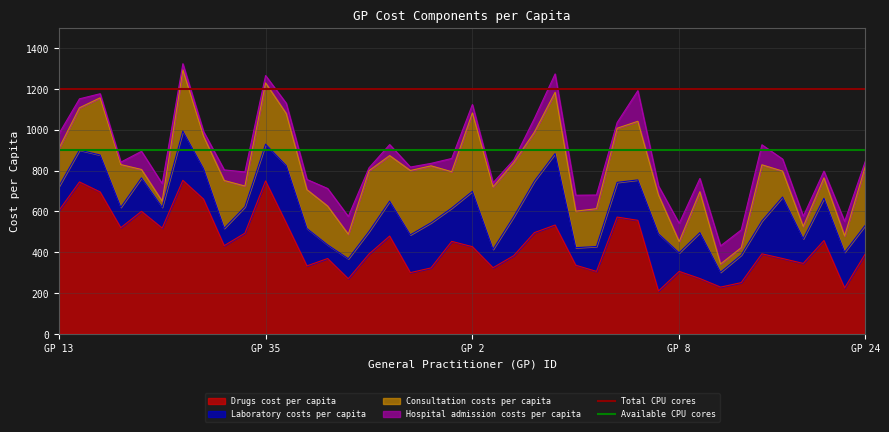

What is the minimum value for Drugs cost per capita?

210